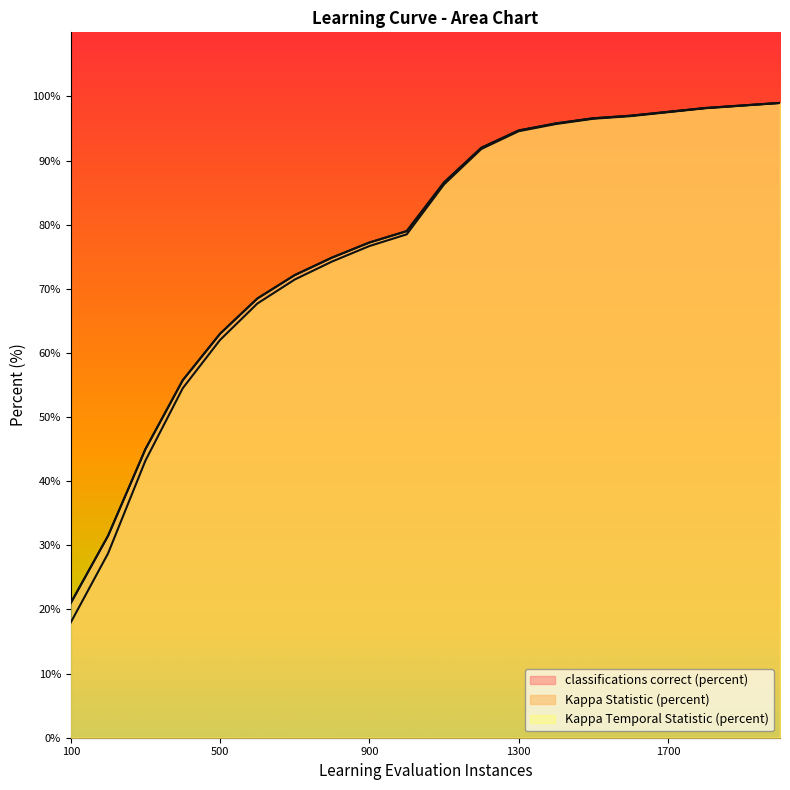

Reading right to left, transcribe all the data shown in this chart.

classifications correct (percent): 99.0	98.6	98.2	97.6	97.0	96.6	95.8	94.7	92.0	86.6	79.0	77.2	74.9	72.1	68.5	63.0	55.8	45.0	31.5	21.0
Kappa Statistic (percent): 99.0	98.6	98.2	97.5	96.9	96.5	95.7	94.6	91.8	86.3	78.5	76.7	74.3	71.5	67.7	62.0	54.5	43.2	28.8	18.0
Kappa Temporal Statistic (percent): 99.0	98.6	98.2	97.6	97.0	96.6	95.8	94.7	92.0	86.6	79.0	77.2	74.9	72.1	68.5	63.0	55.8	45.0	31.5	21.0